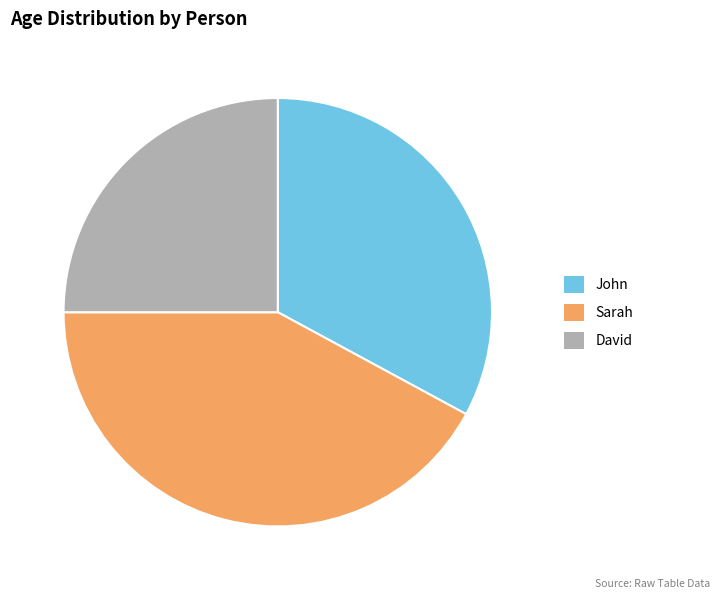

Does David account for over 50% of the chart?

No